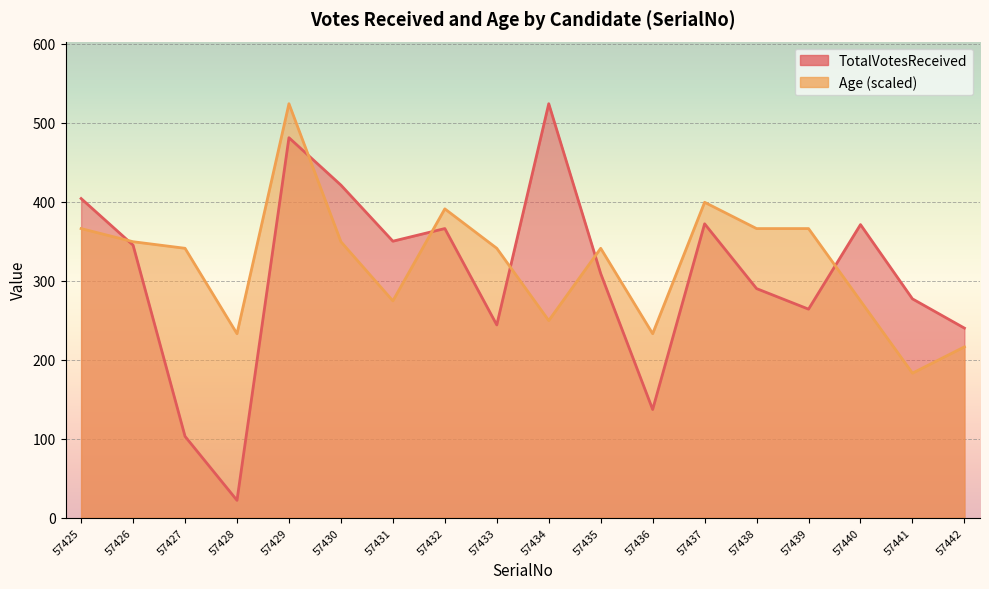

The Age series shows 136.7 at 57432. True or false?

False